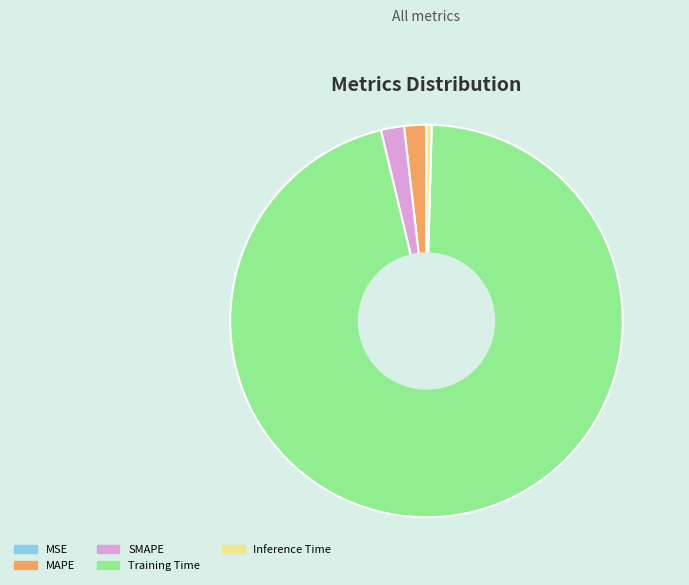

True or false: Inference Time accounts for 0% of the total.

True